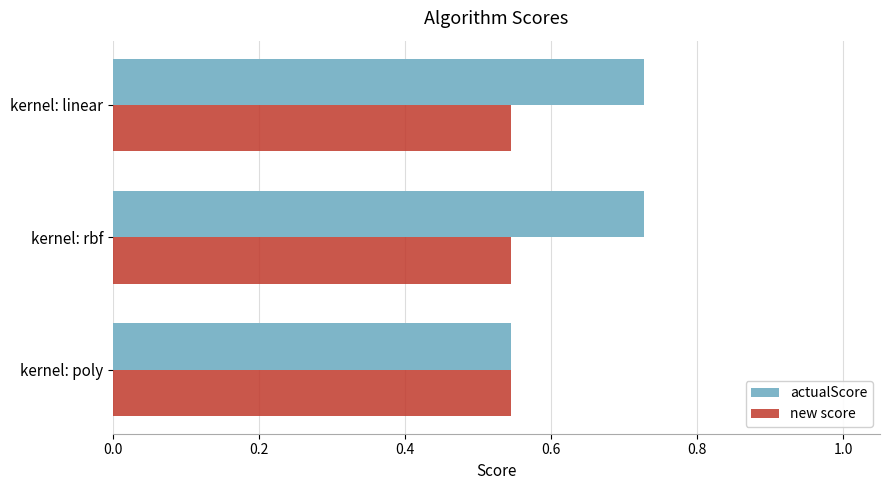

At kernel: rbf, list the series in order from largest to smallest.

actualScore, new score